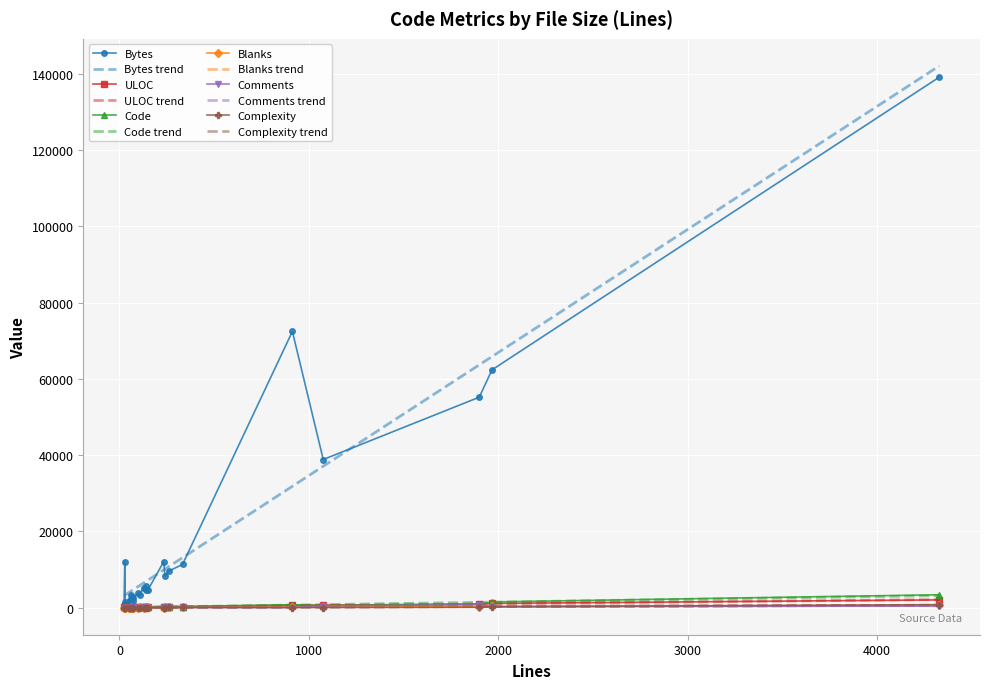

How many values in the Complexity series are below 1?

13